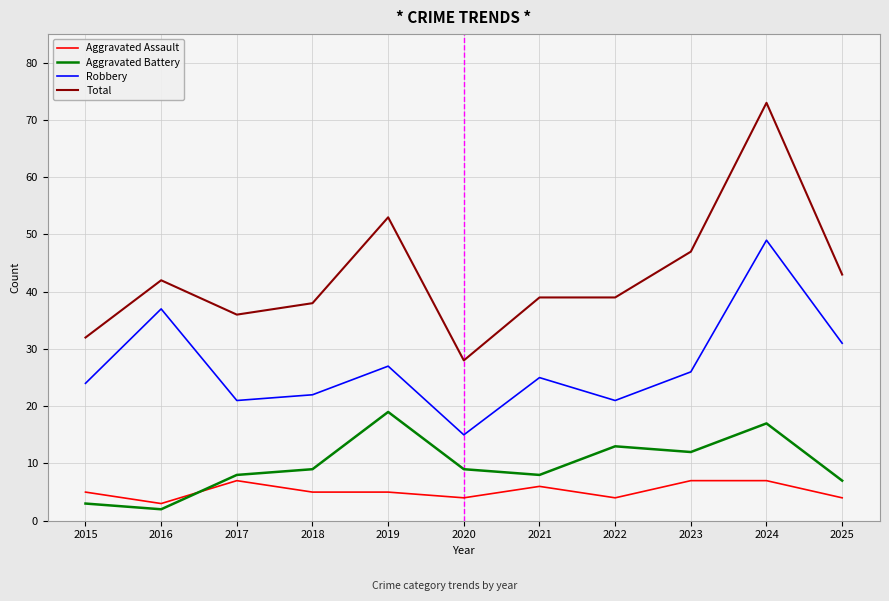

What is the difference between the maximum and minimum values in the Aggravated Assault series?

4